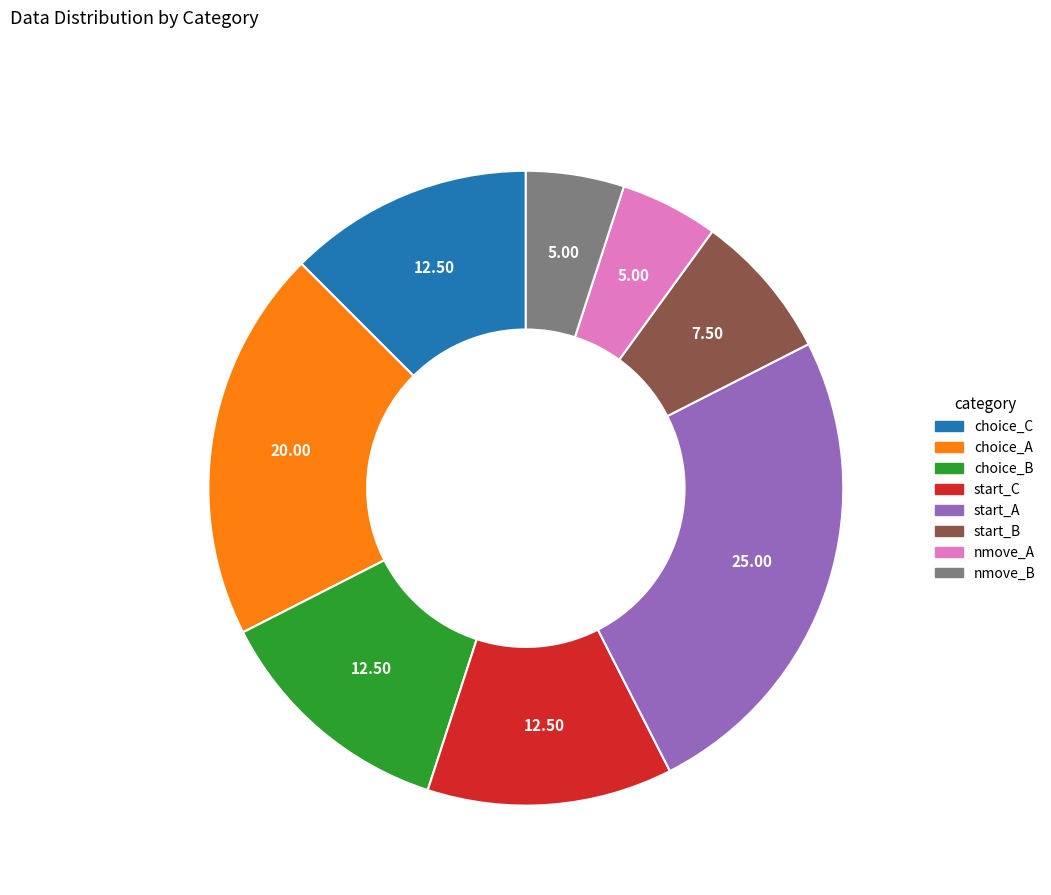

Is there a majority slice in this chart?

No